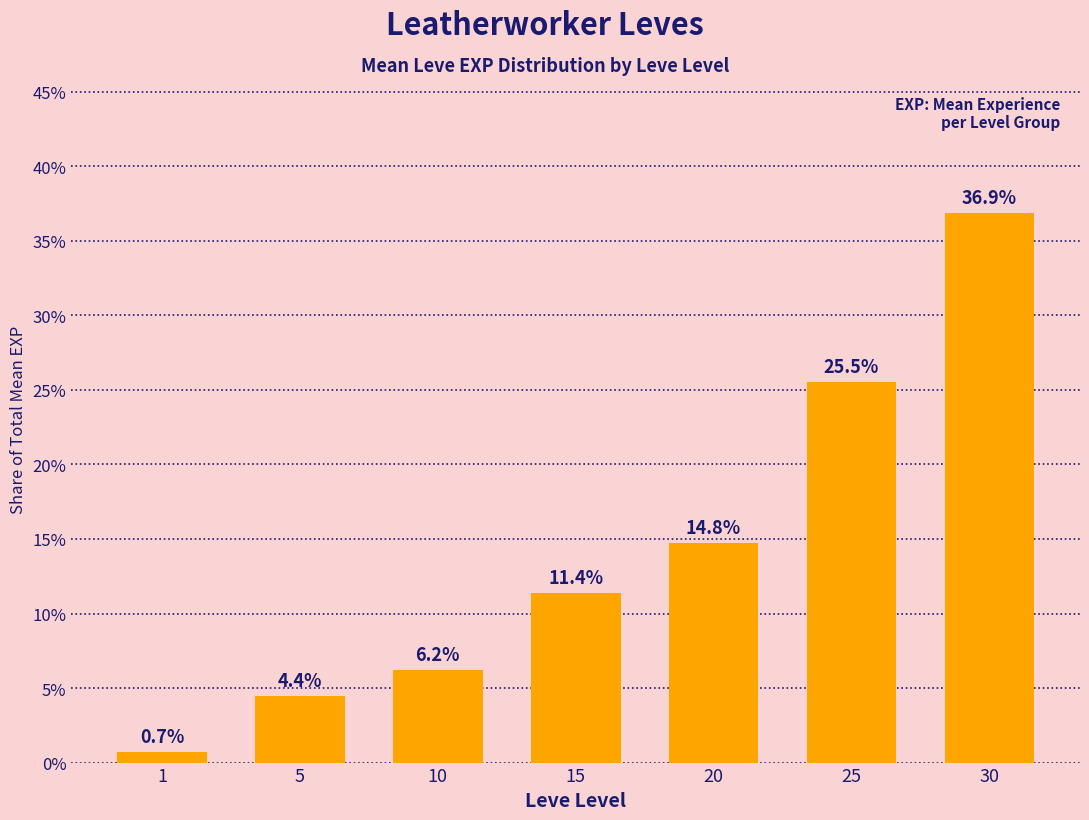

How many distinct data groups are displayed?

1